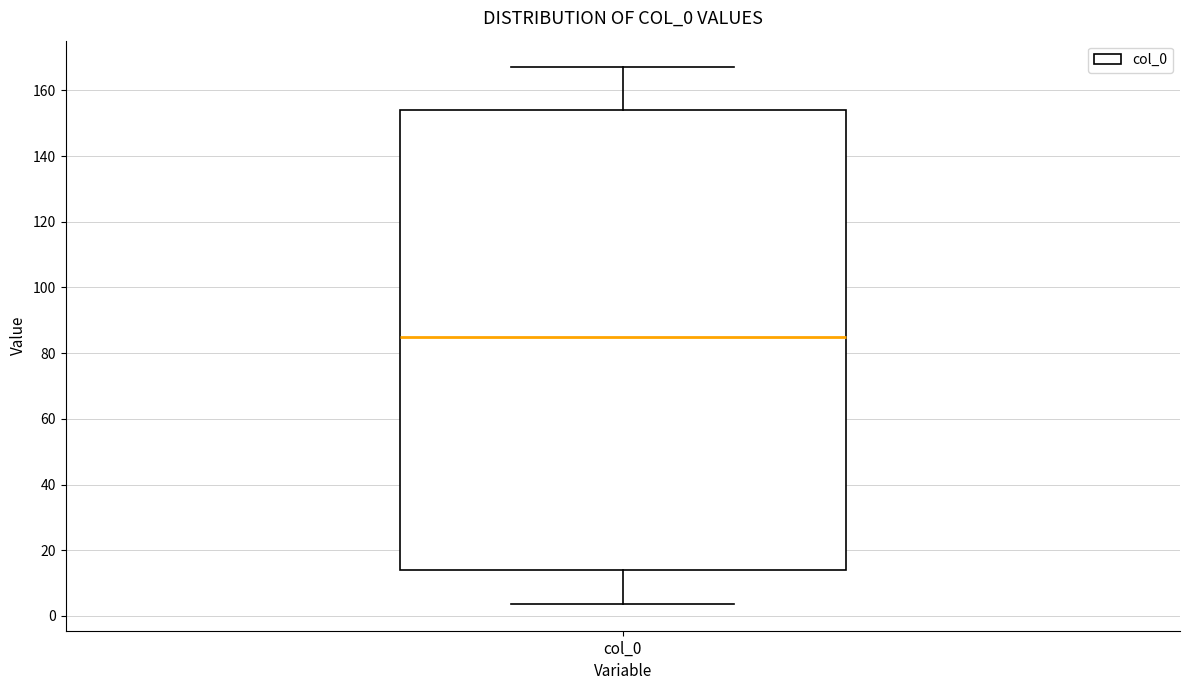

Transcribe this box plot: give where the median line is, the range the box spans, and where the two whiskers end, as read against the y-axis. The values are not printed on the chart, so give them approximately, as read against the axis.

median 86, box 14 to 154, whiskers 4 to 166